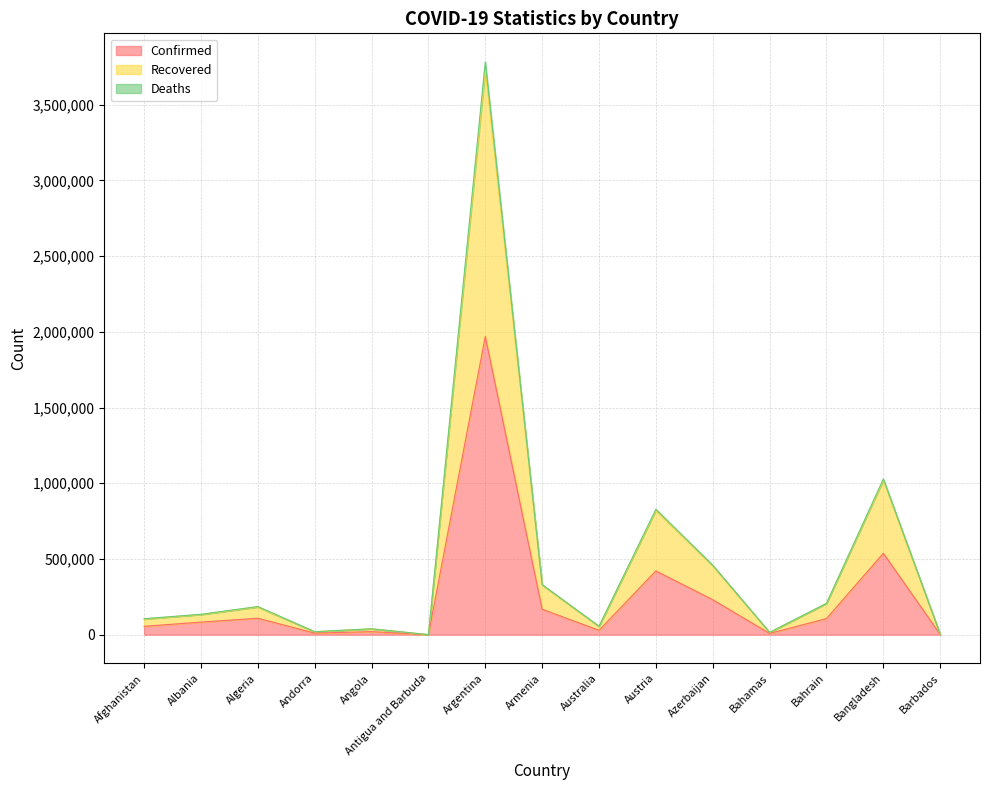

Reading left to right, transcribe all the data shown in this chart.

Confirmed: 55265	83082	108629	10172	20030	288	1970009	167937	28848	421189	230907	8256	106198	537770	1656
Recovered: 103292	133301	182959	19616	38461	475	3733771	327514	54931	820518	455667	15075	206561	1020611	2945
Deaths: 105699	134734	185868	19720	38935	482	3782756	330628	55840	828491	458820	15251	206938	1028801	2962